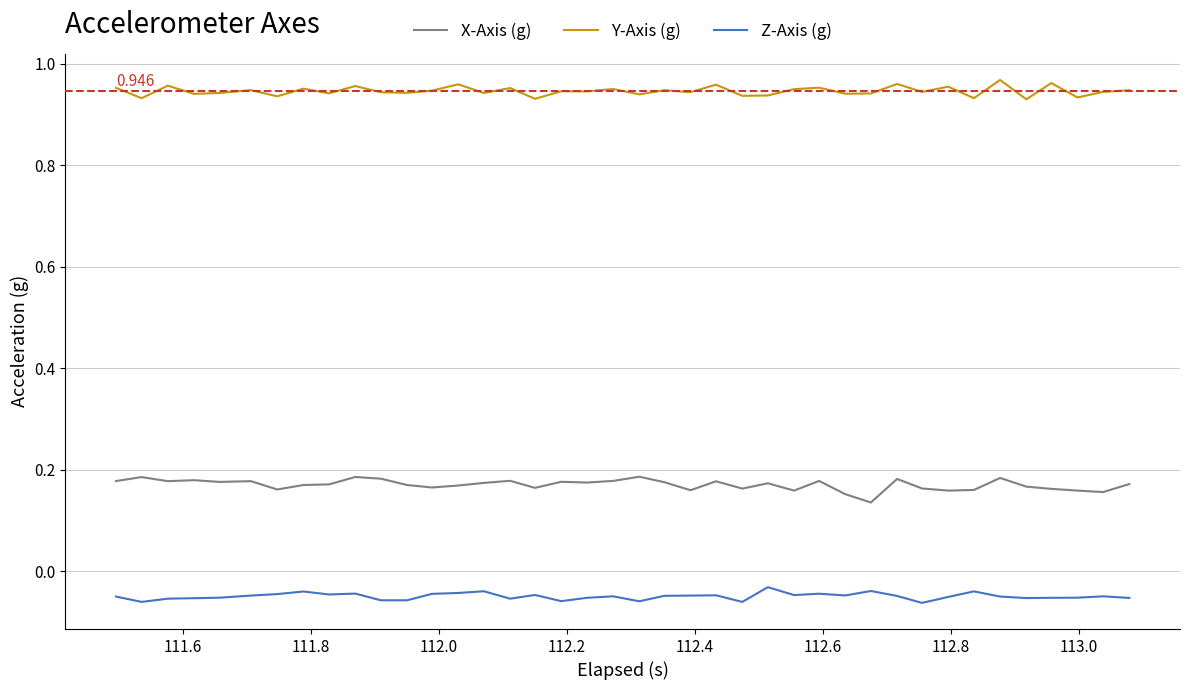

List the series in order of their peak value, lowest first.

Z-Axis (g), X-Axis (g), Y-Axis (g)